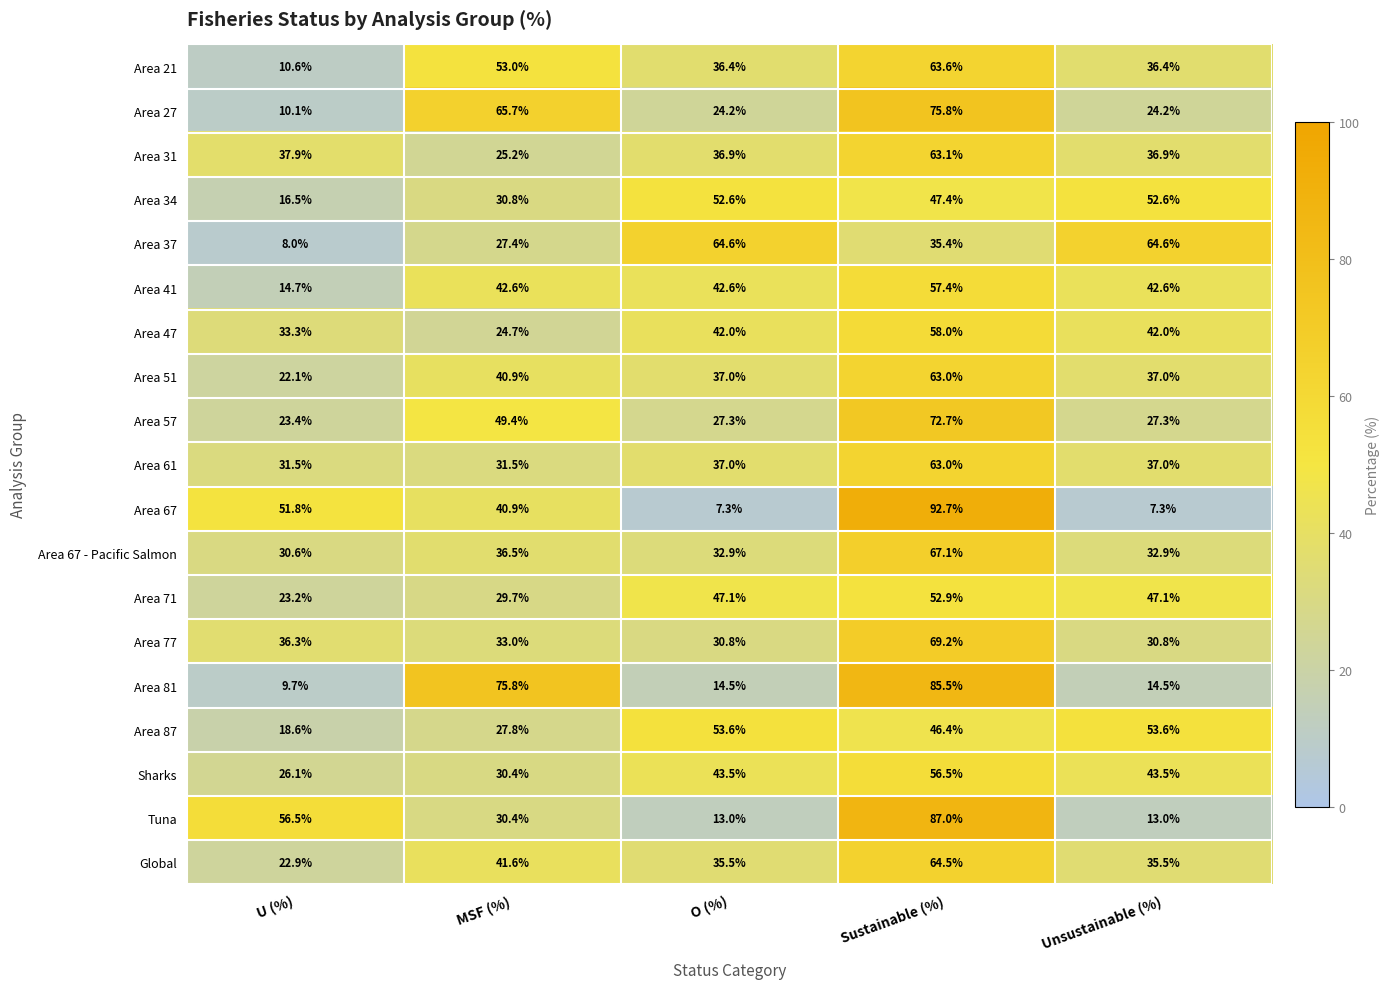

What is the spread (max minus min) of values at Sustainable (%)?

57.3